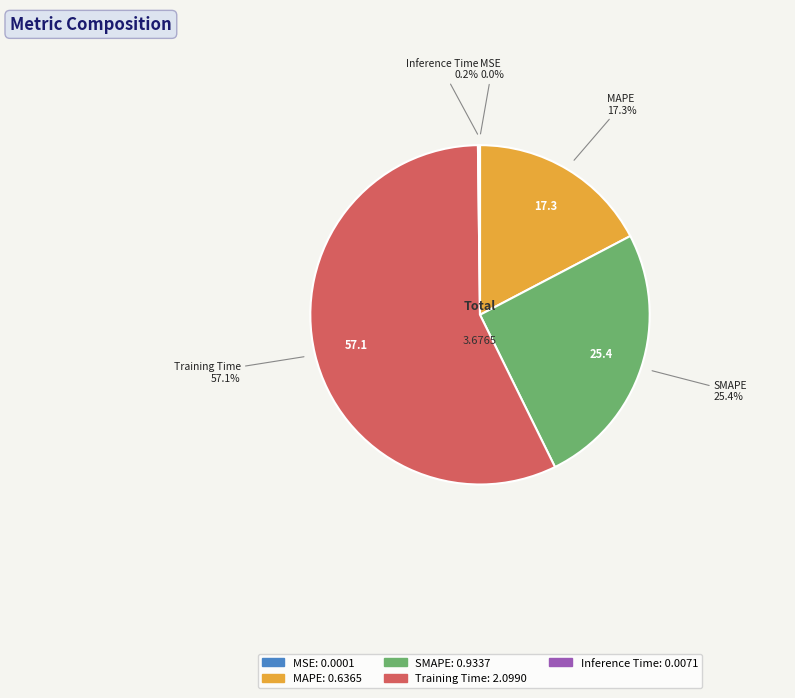

What percentage do SMAPE and MAPE together represent?

42.7%